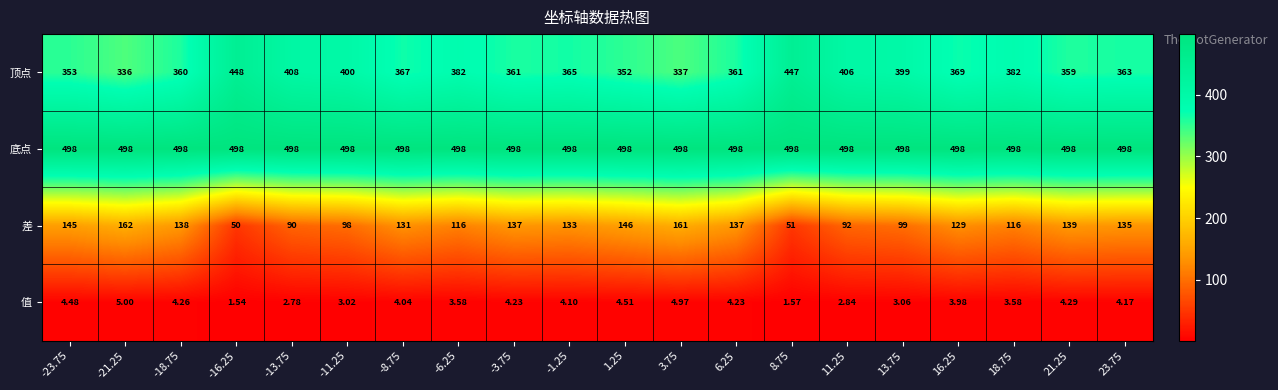

How many categories are shown in the chart?

20